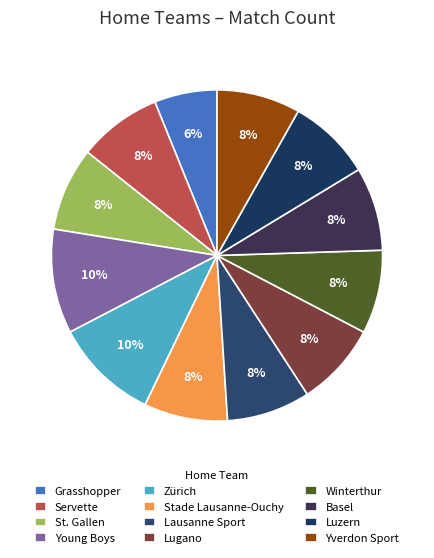

How many slices are in this pie chart?

12